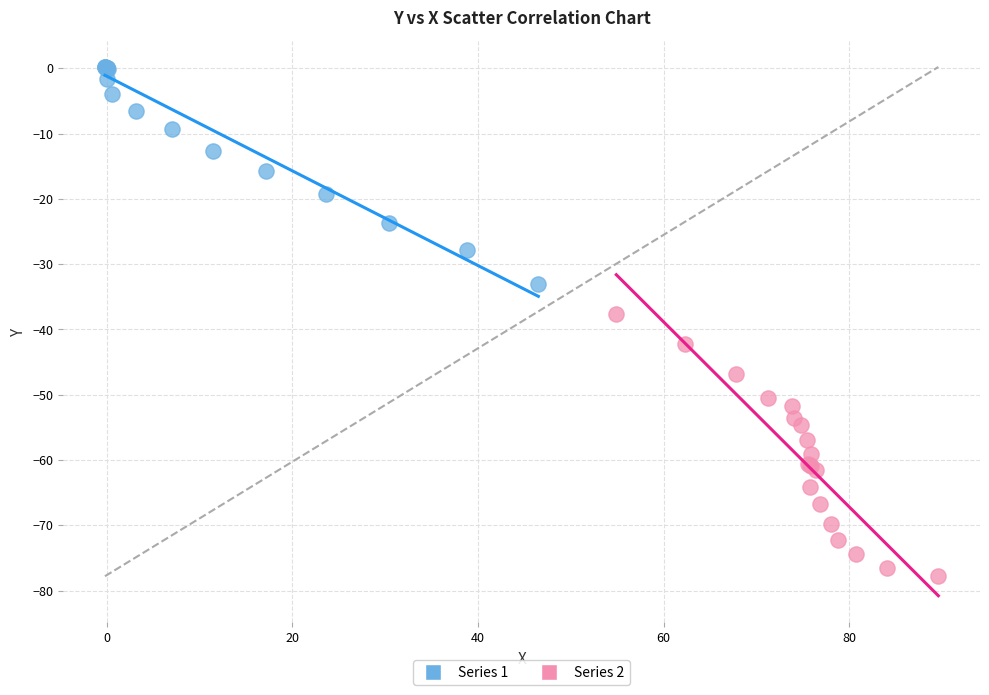

Which series has the widest spread of Y values?

Series 2